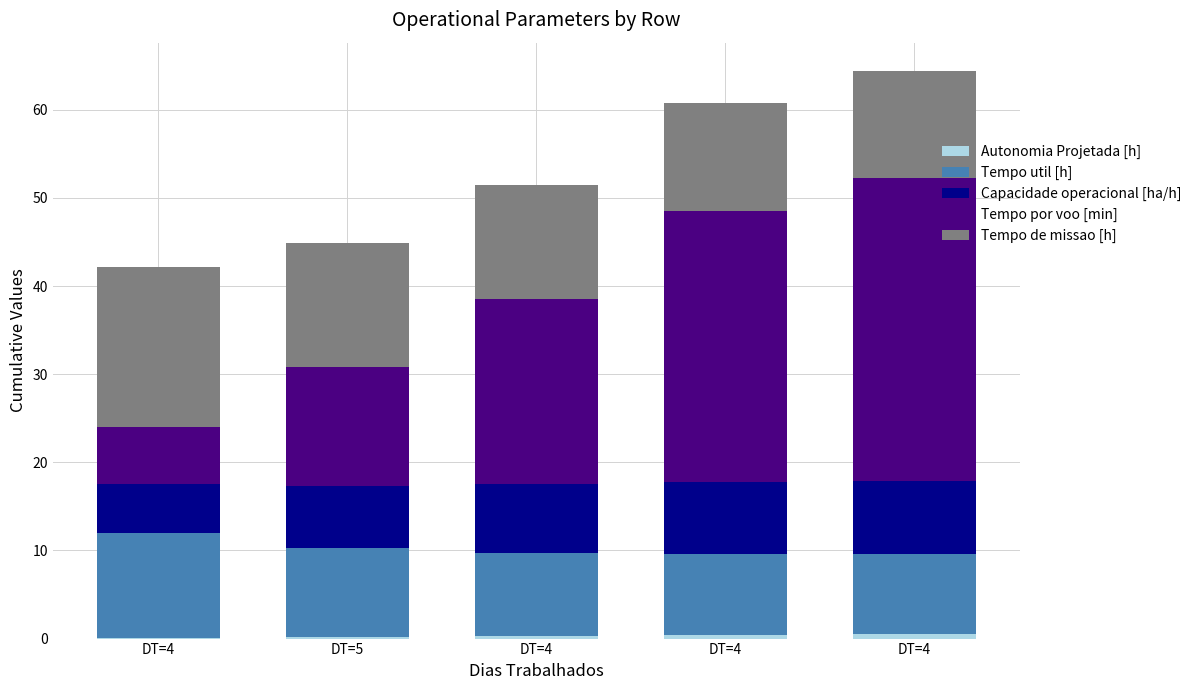

Between DT=5 and DT=4, which series saw the biggest shift?

Tempo por voo [min]